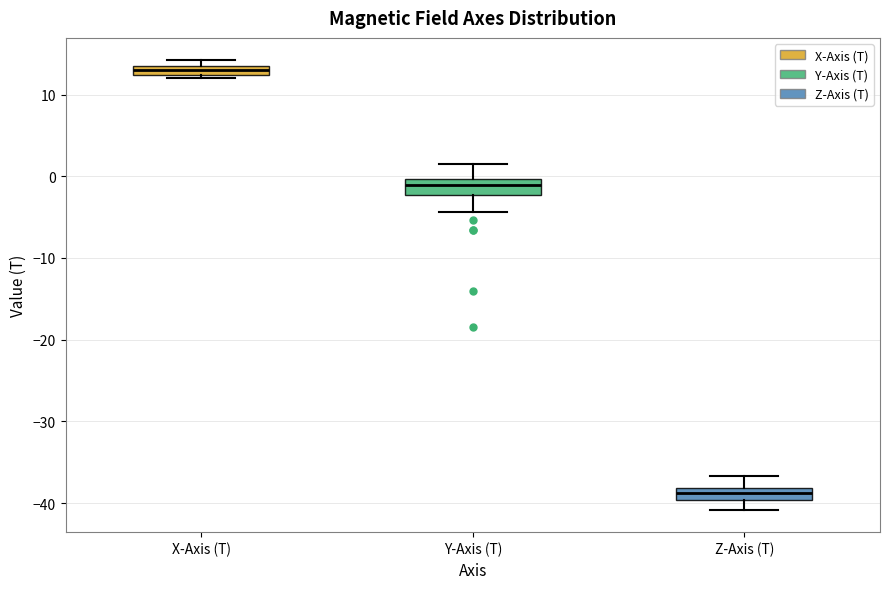

Which box has the highest median line?

X-Axis (T)